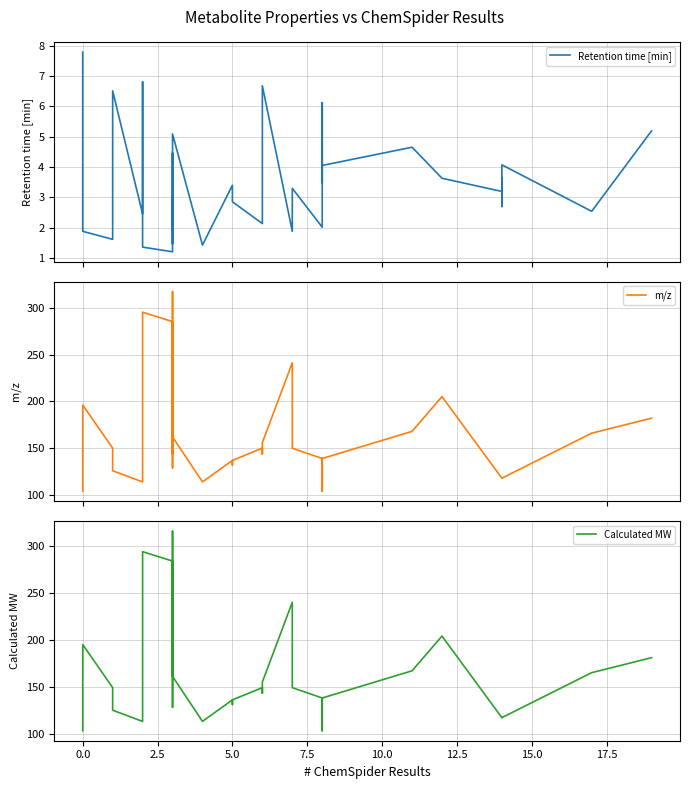

Is the value of Calculated MW at 17 greater than the value of m/z at 17.5?

No